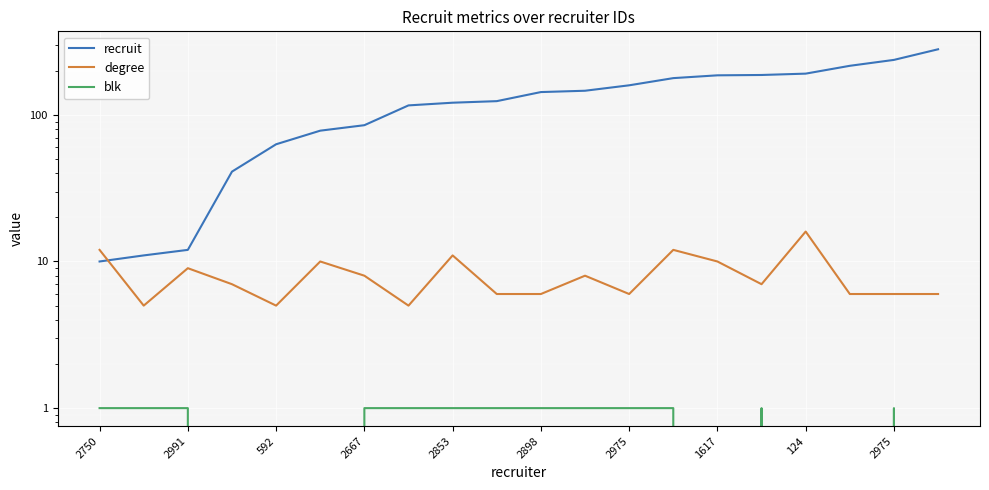

At how many categories does at least one series exceed 89?

13